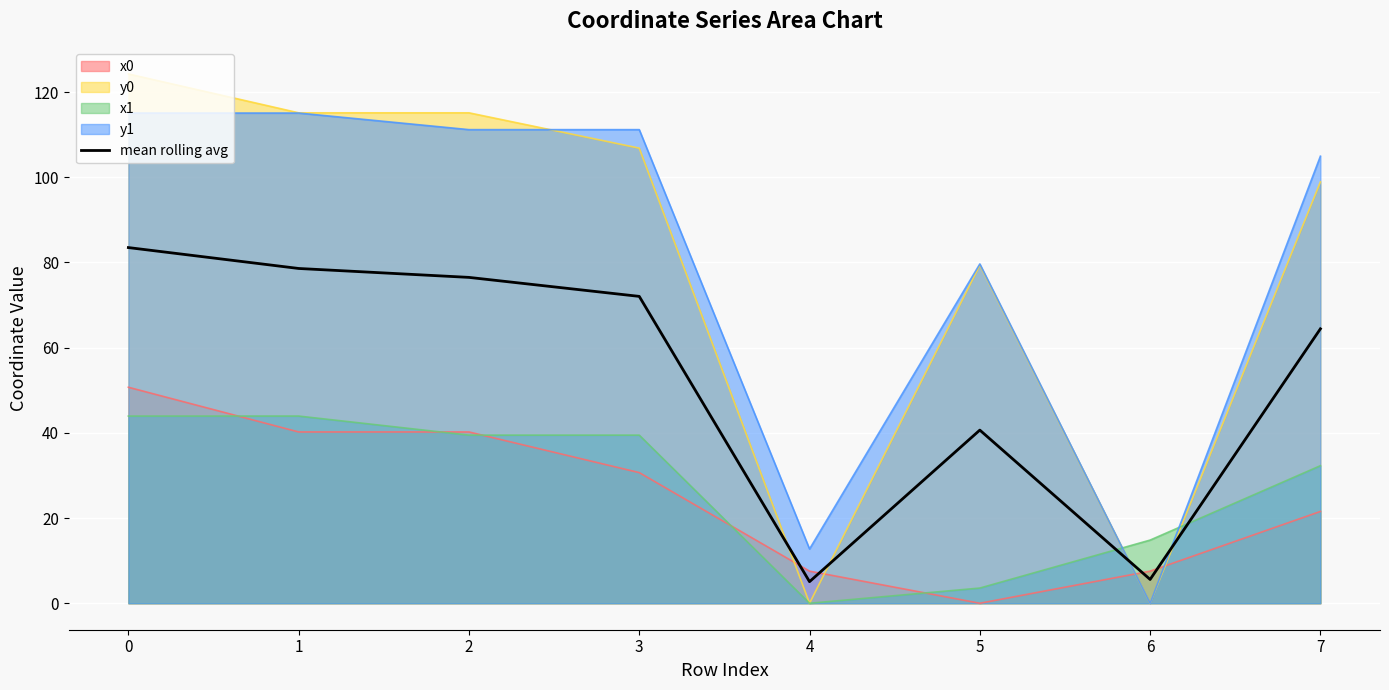

What is the smallest value displayed?

0.0